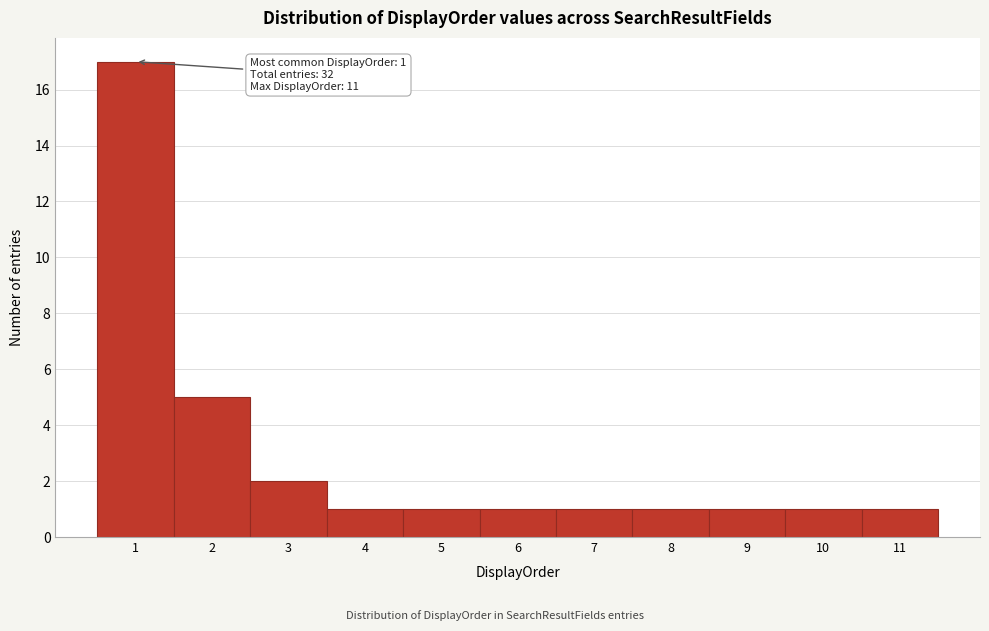

Over which range of the x-axis is the bar tallest?

0.5 to 1.5